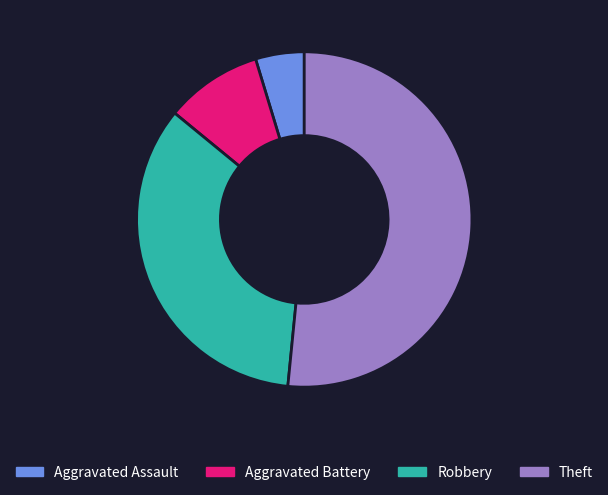

Which category has the biggest portion of the pie?

Theft